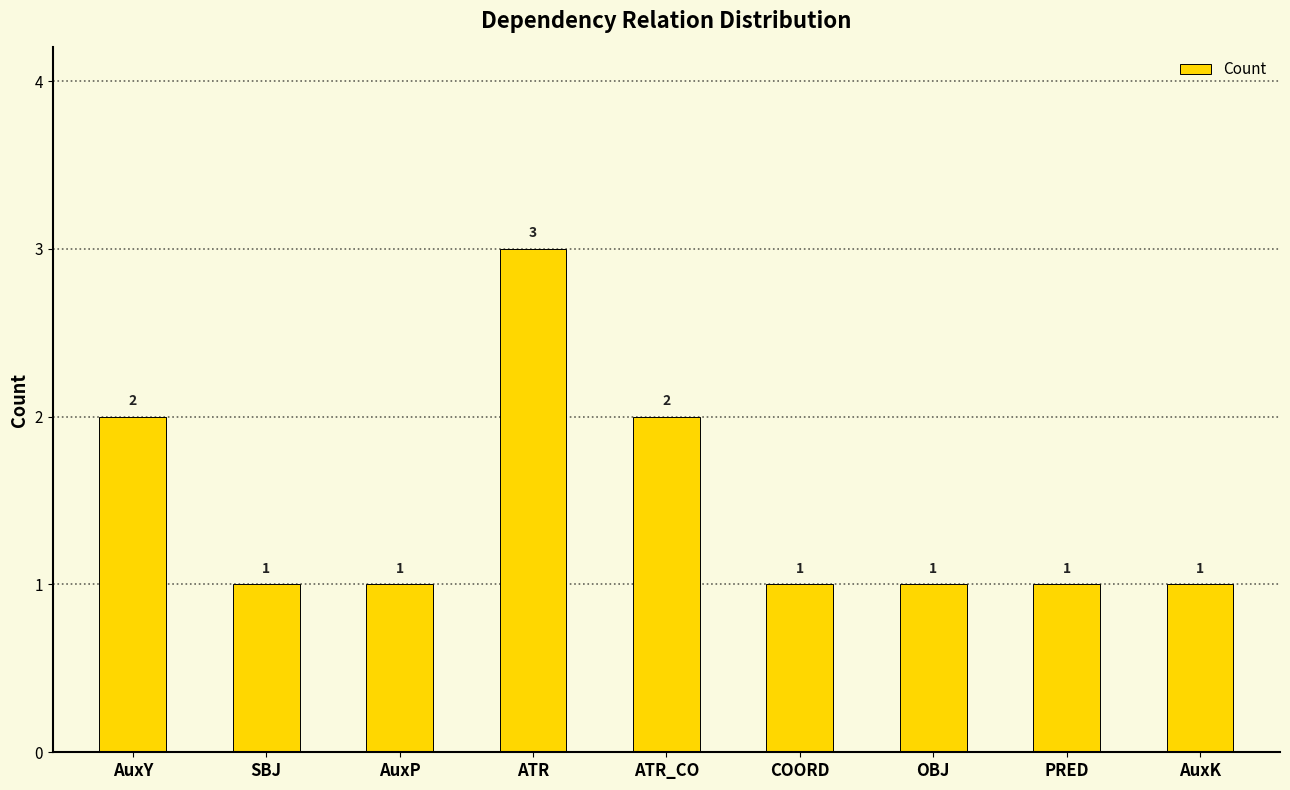

What position from the right is ATR?

6